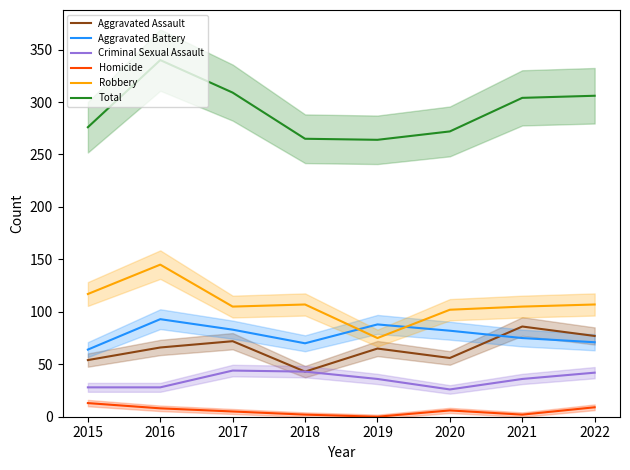

Does the chart display data point markers on the line(s)?

No